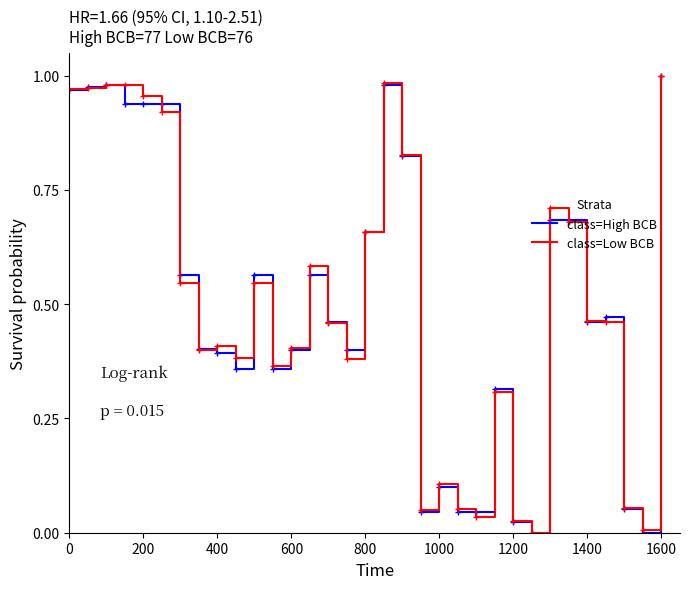

Does the chart display data point markers on the line(s)?

No